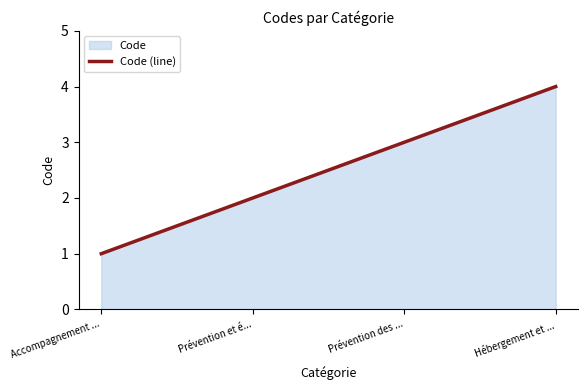

What is the value of the 1st point from the left?

1